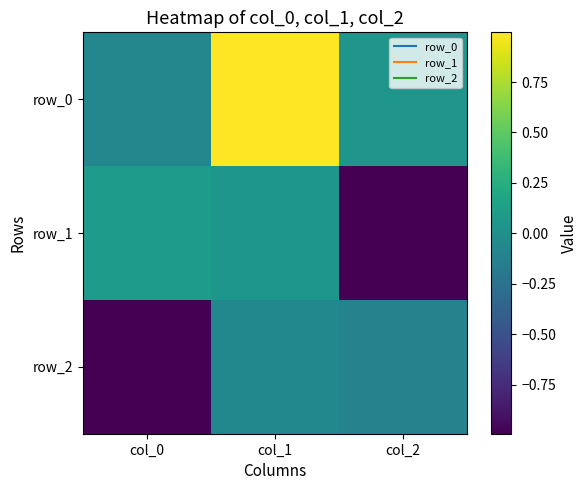

At which label does row_0 first exceed 0?

col_1